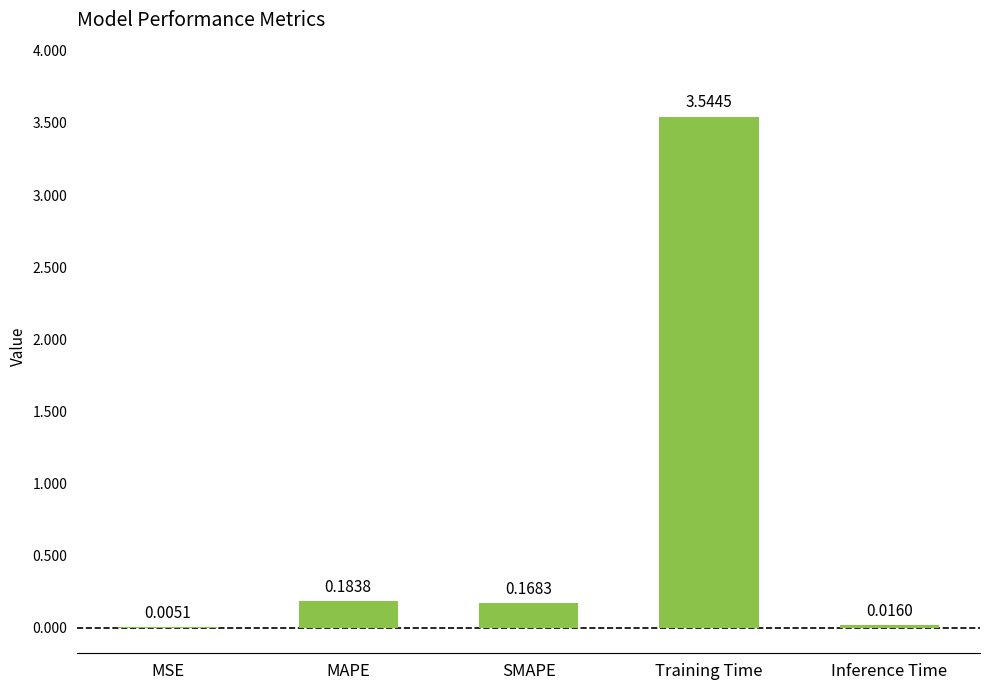

Which category has the highest value across all series?

Training Time